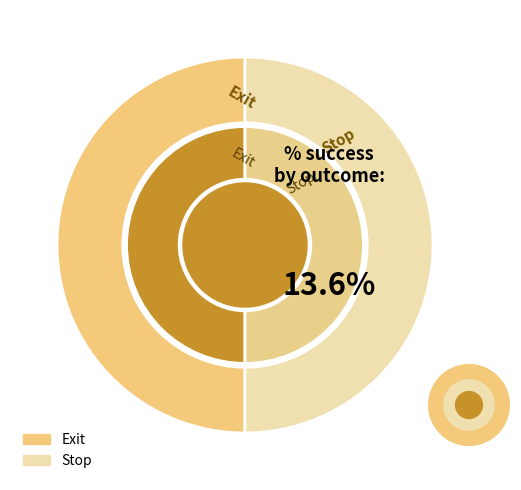

Does any single category account for the majority?

Yes